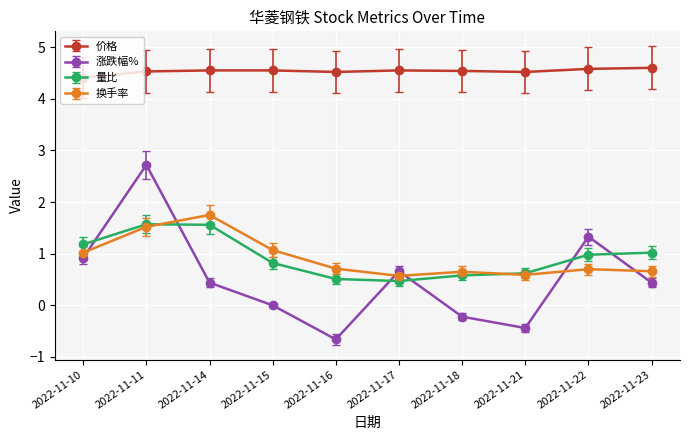

Which series ends up on top after the final intersection of 涨跌幅% and 换手率?

换手率